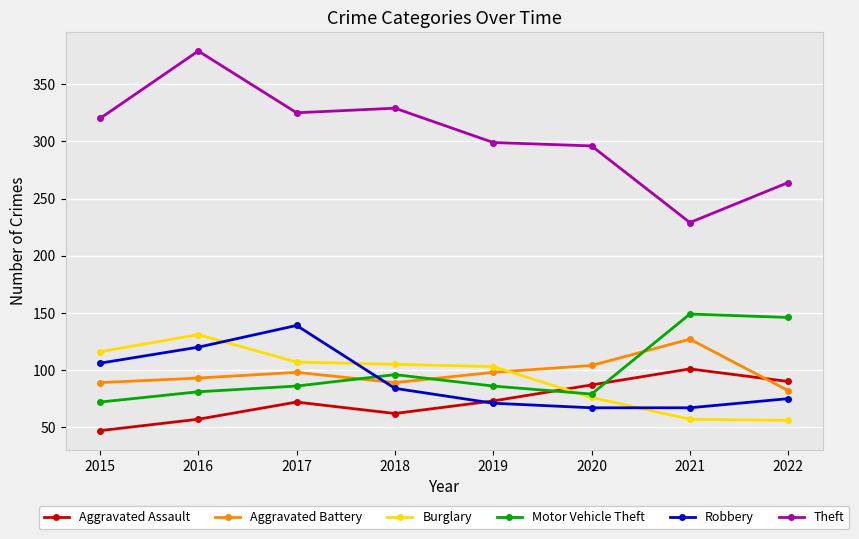

Between which two adjacent categories do Motor Vehicle Theft and Aggravated Assault first intersect?

2019 and 2020